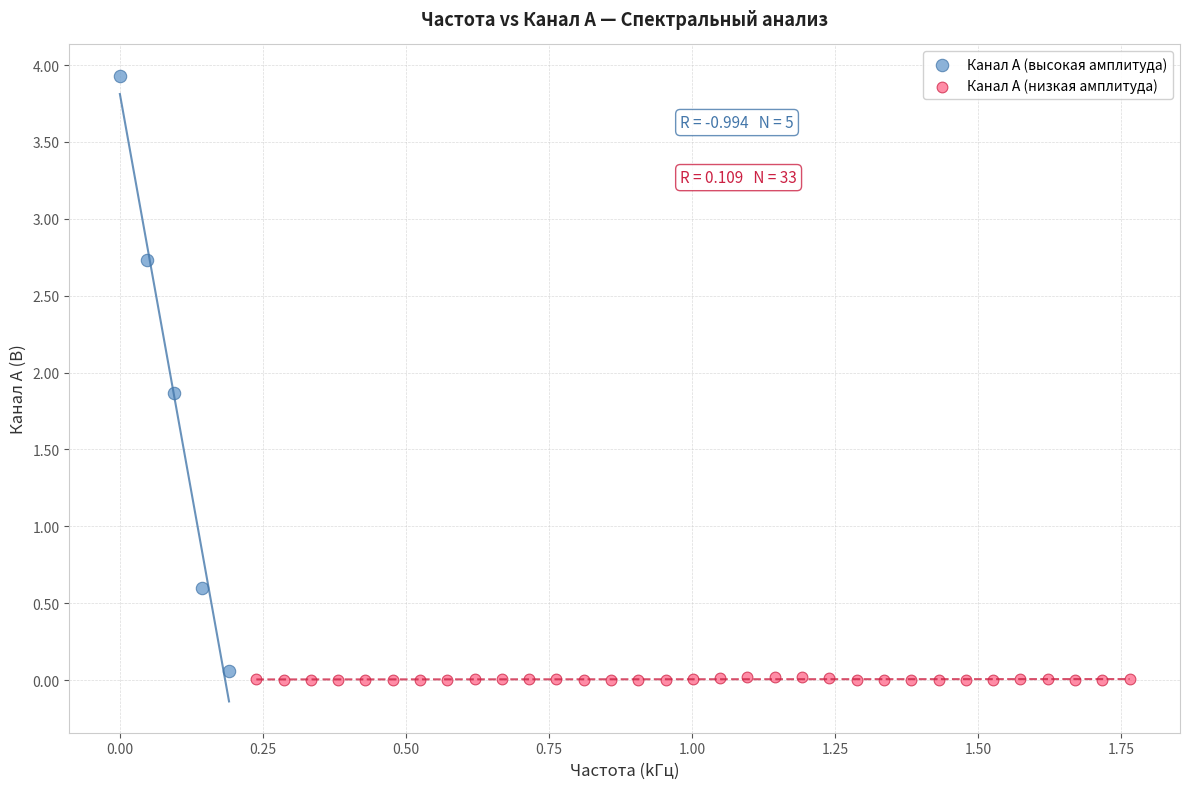

Which series has the widest spread of Y values?

Канал A (высокая амплитуда)